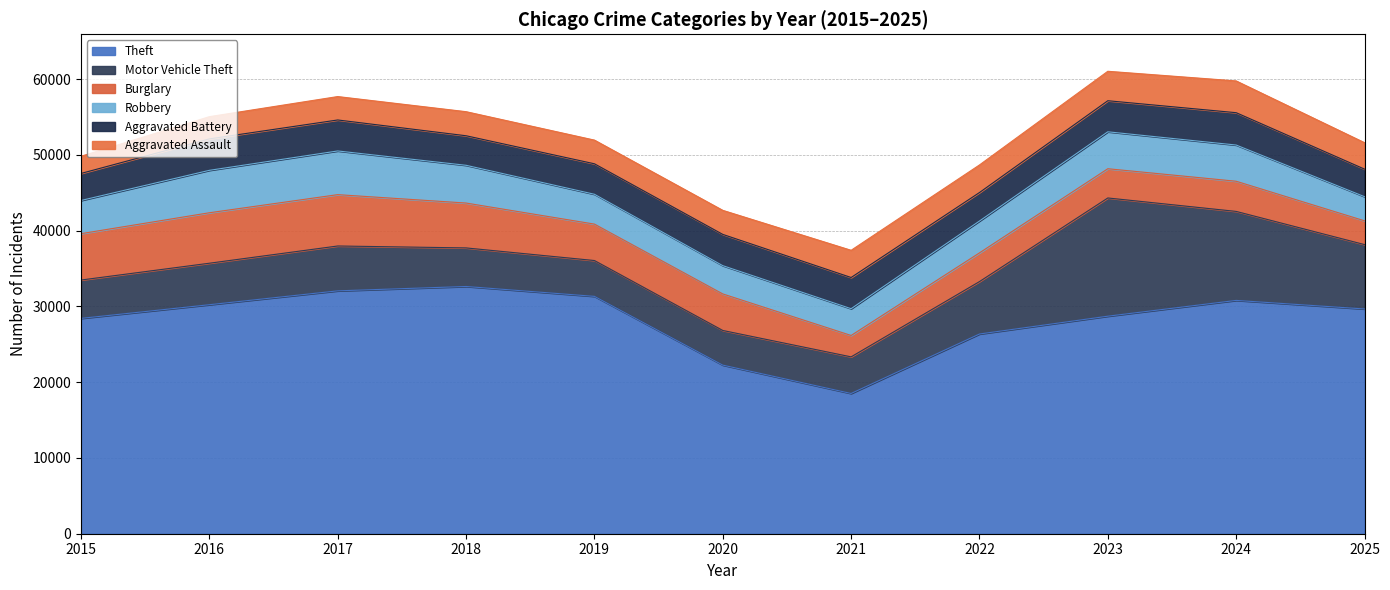

How many distinct data groups are displayed?

6